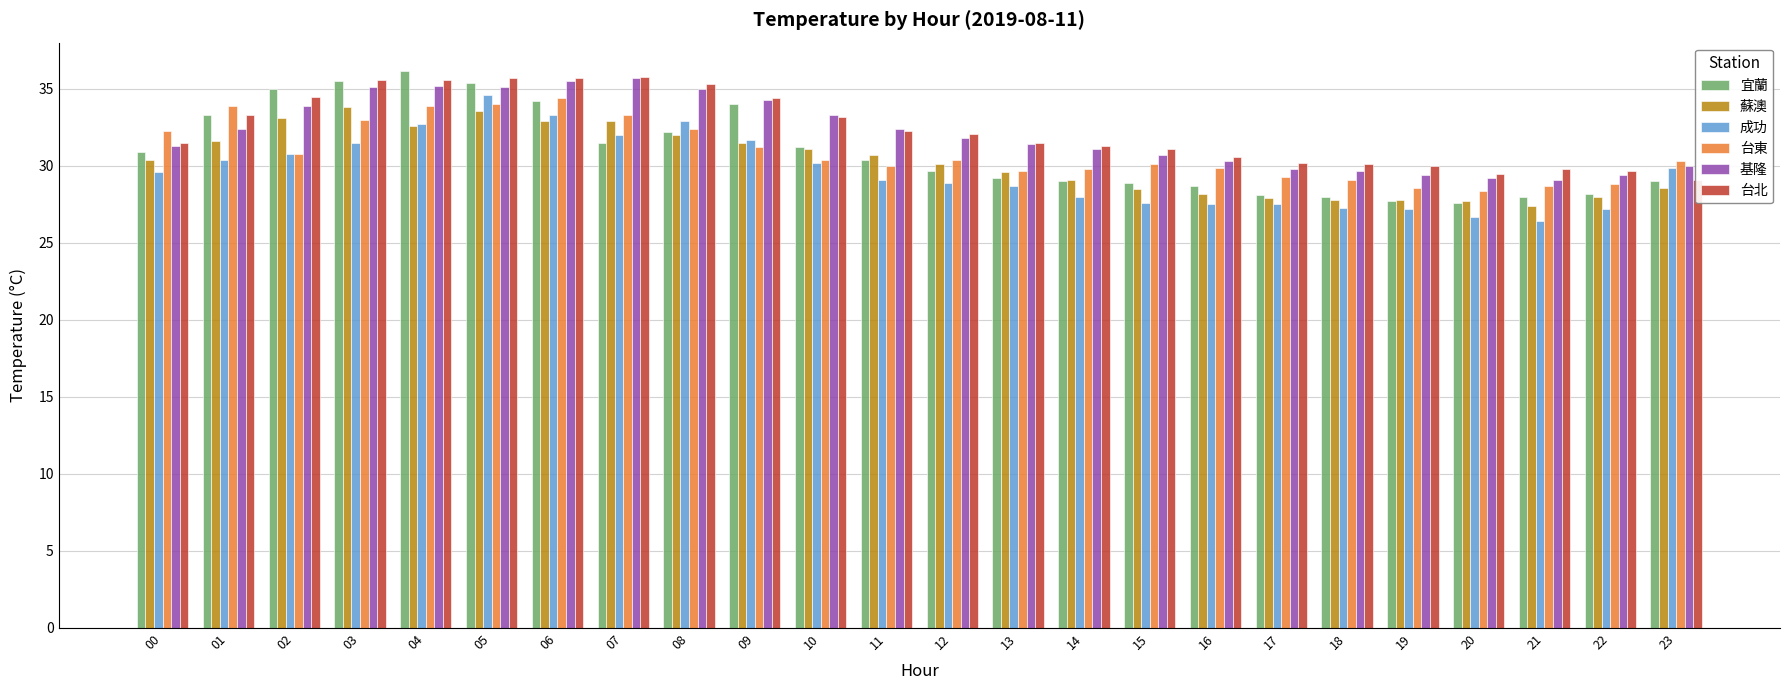

The 蘇澳 series shows 8.6 at 15. True or false?

False